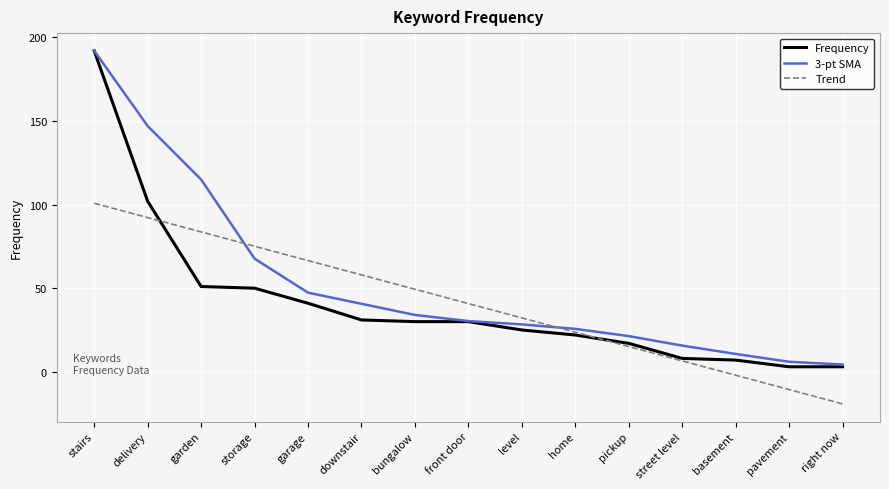

Does the chart display data point markers on the line(s)?

No